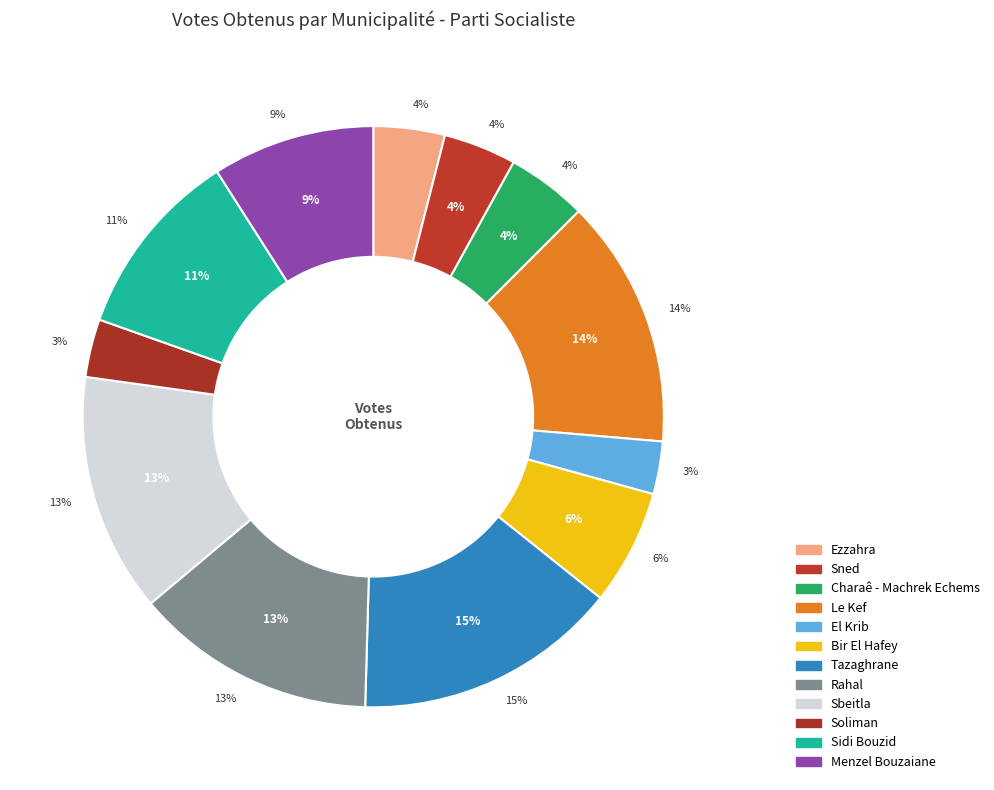

Which slice is the largest?

Tazaghrane